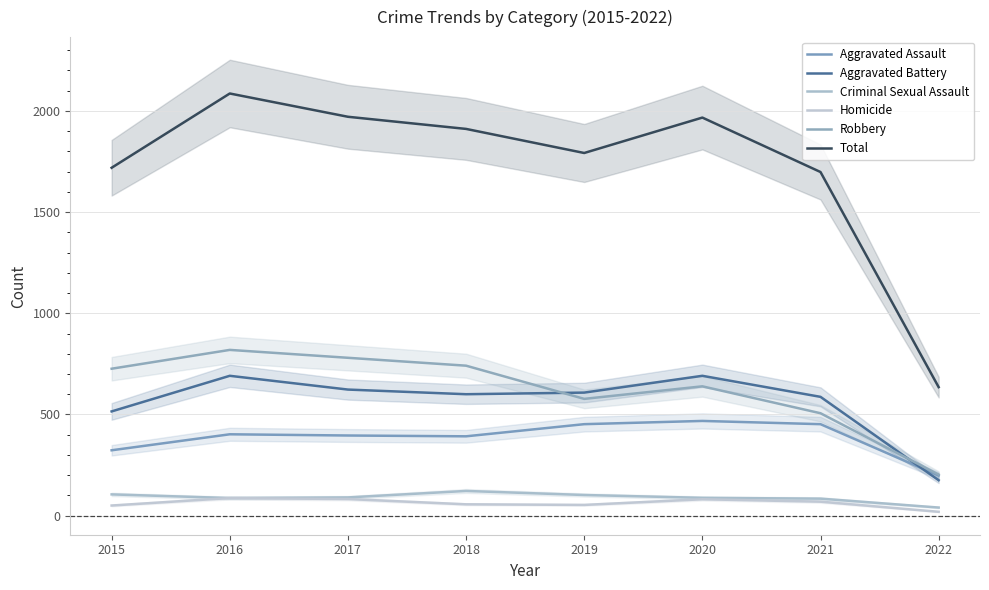

What is the value of the Homicide point at the 1st from the left?

50